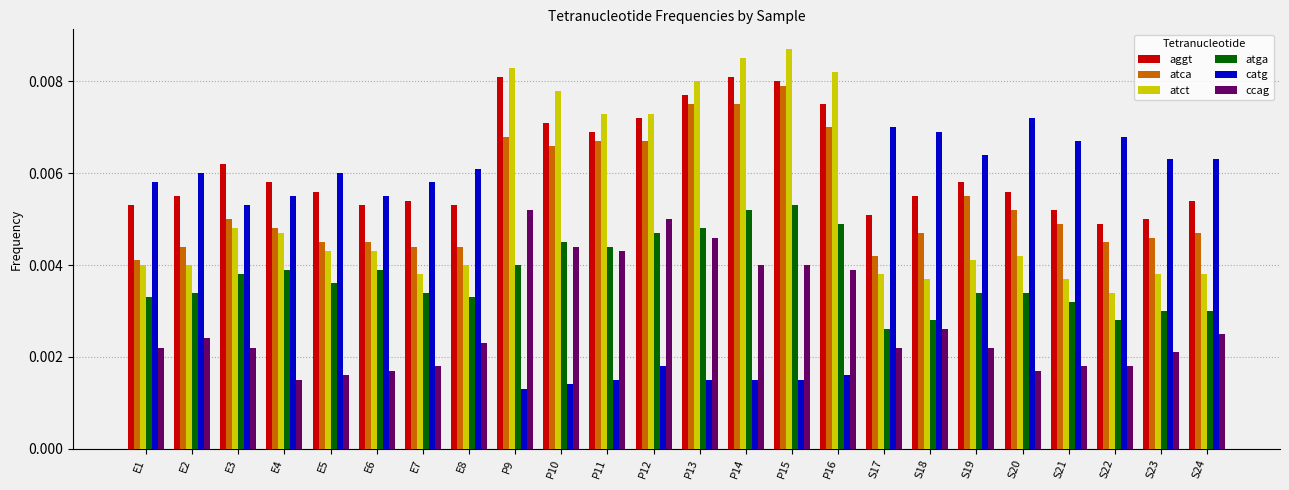

What is the label of the 9th bar from the left?

P9